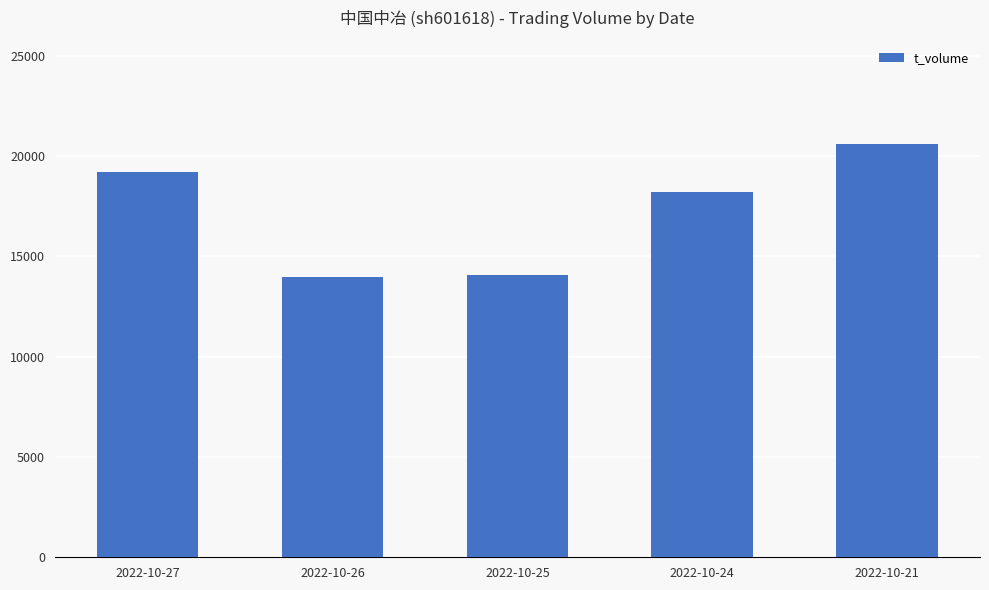

Approximately how many times larger is the value at 2022-10-25 compared to 2022-10-24?

0.8